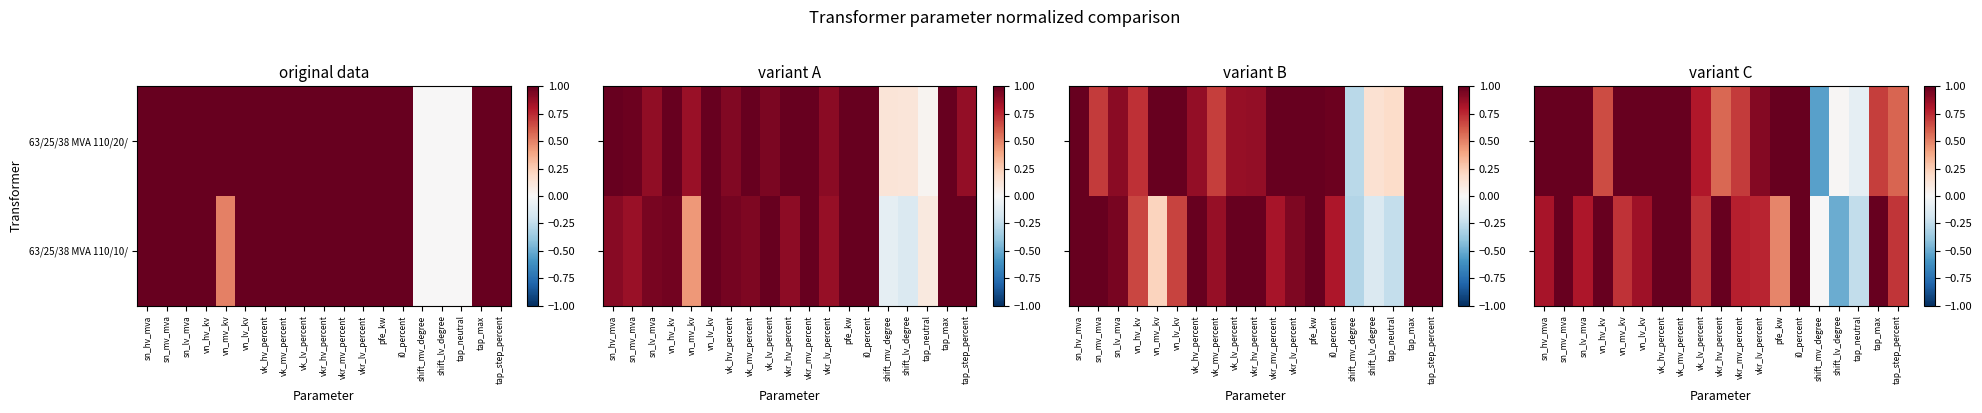

What is the sum of the 63/25/38 MVA 110/10/ values at tap_step_percent and vkr_hv_percent?

1.7